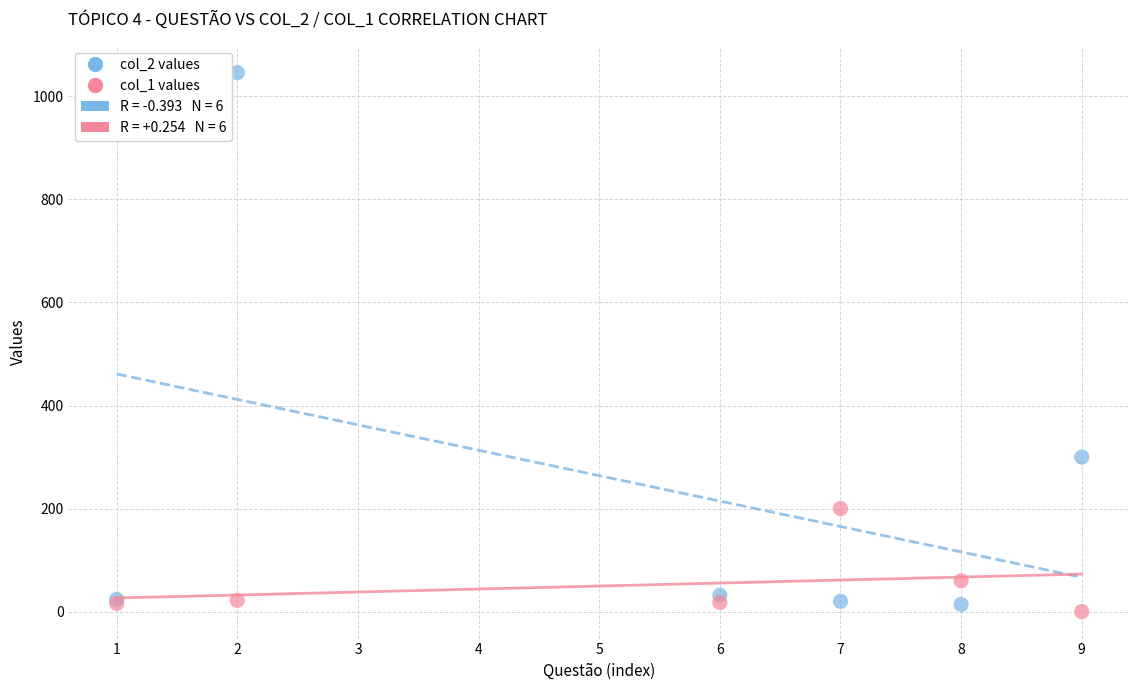

Which series contains the lowest Y value?

col_1 values